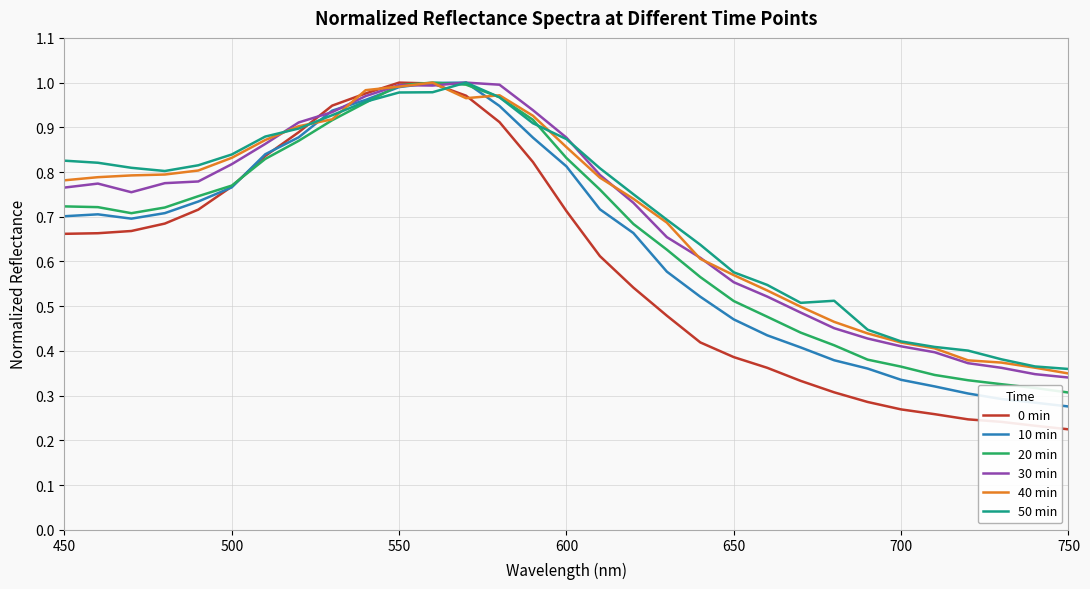

In 40 min, how many points are lower than both neighbors (excluding endpoints)?

1